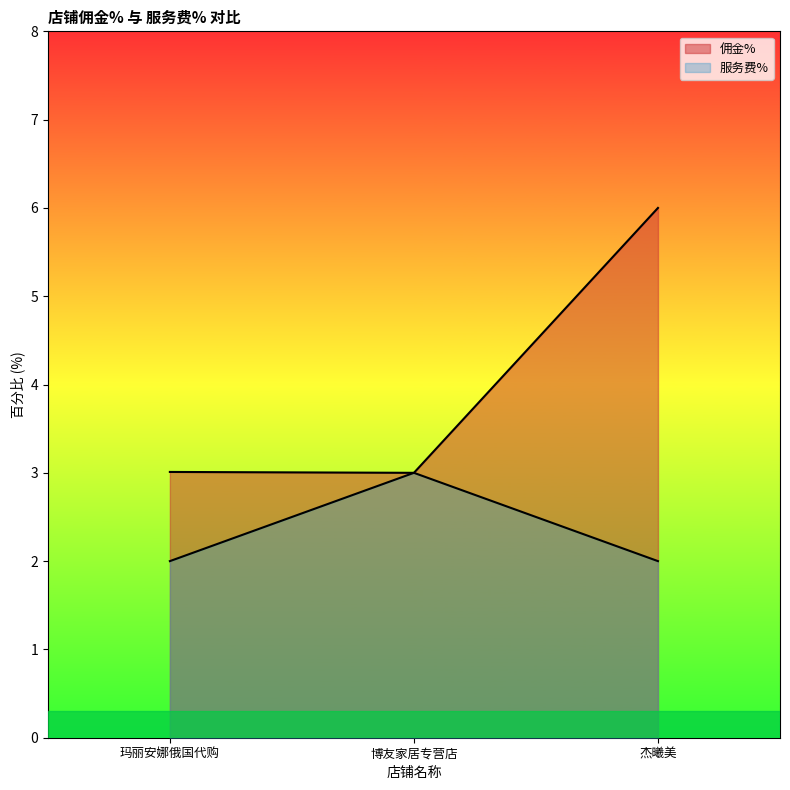

At 玛丽安娜俄国代购, list the series in order from largest to smallest.

佣金%, 服务费%